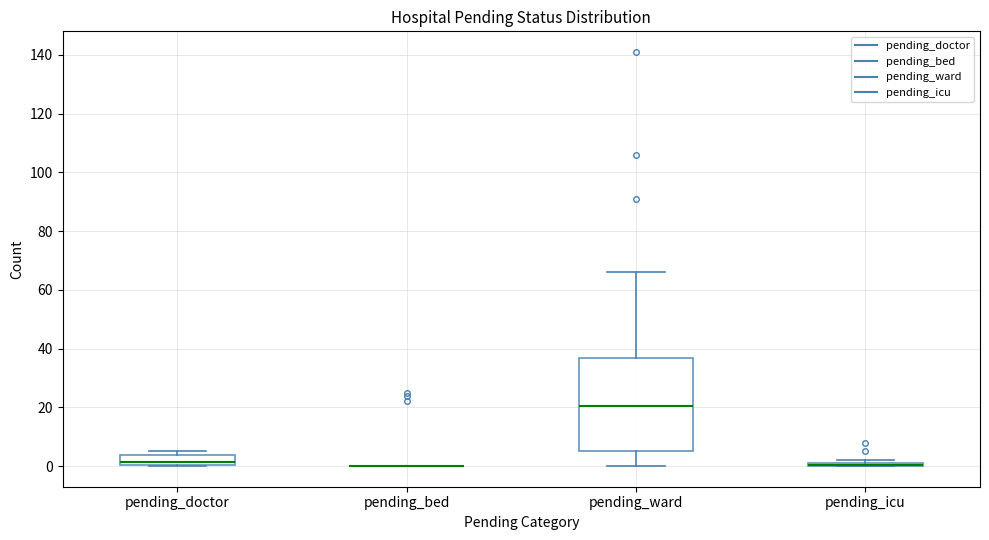

Comparing the boxes themselves (not the whiskers), which one is the tallest?

pending_ward